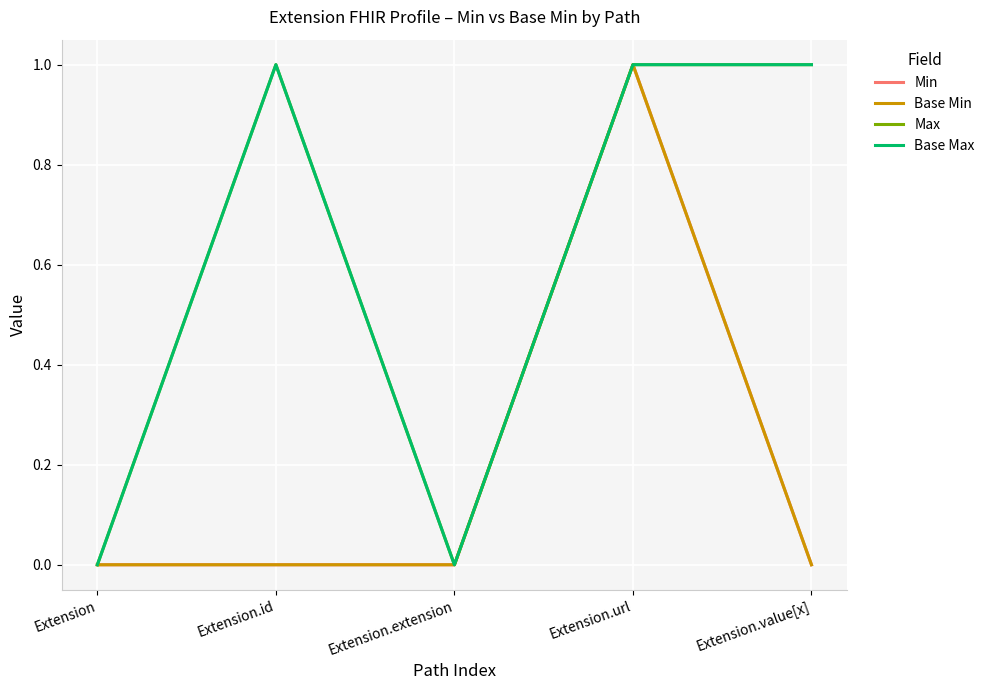

What is the difference between the maximum and minimum values in the Max series?

1